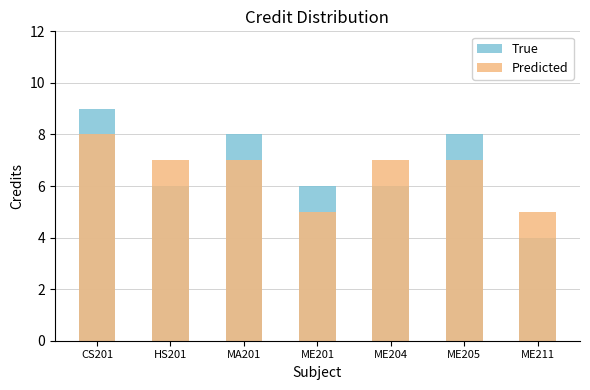

The value of True at ME201 is 4. True or false?

False